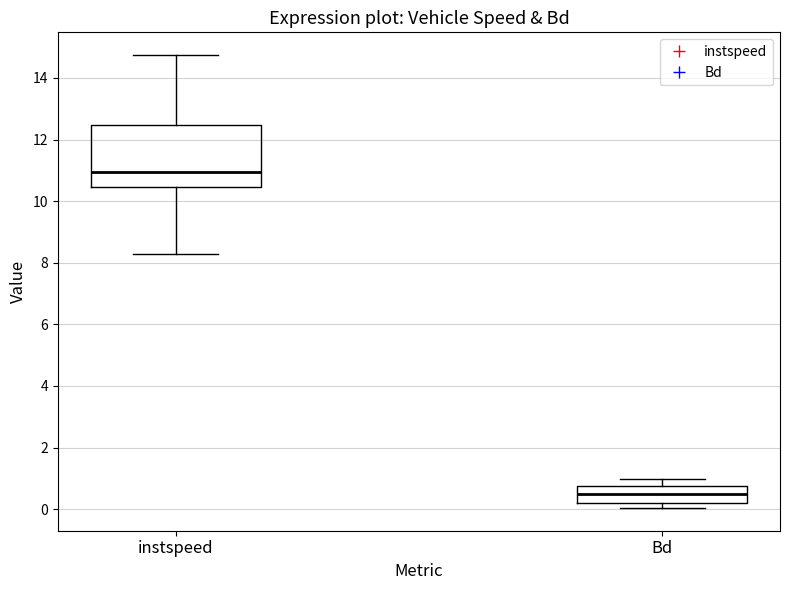

Reading left to right, read every box against the y-axis: the position of its median line, the range the box covers, and the ends of its whiskers. The values are not printed on the chart, so give them approximately, as read against the axis.

instspeed: median 11.0, box 10.4 to 12.4, whiskers 8.2 to 14.8
Bd: median 0.4, box 0.2 to 0.8, whiskers 0.0 to 1.0